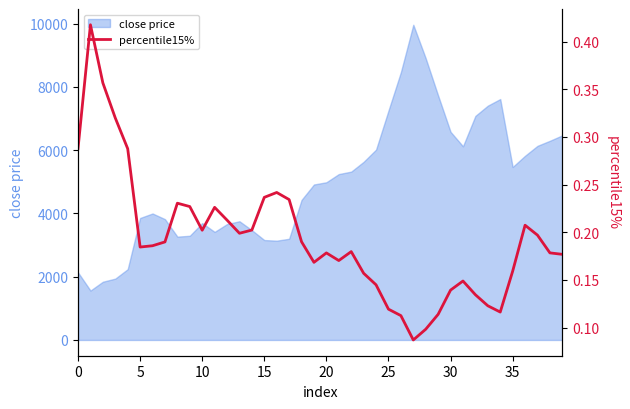

What is the label of the 25th point from the right?

15